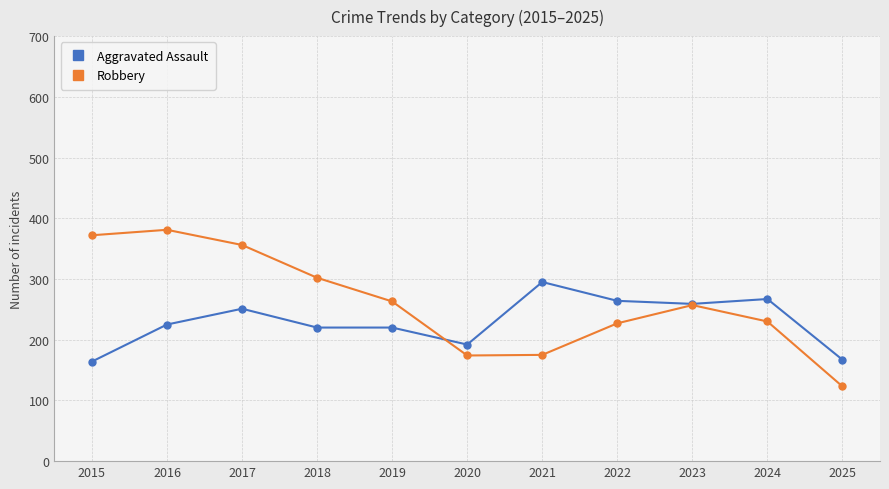

Which series has the largest range (max minus min)?

Robbery